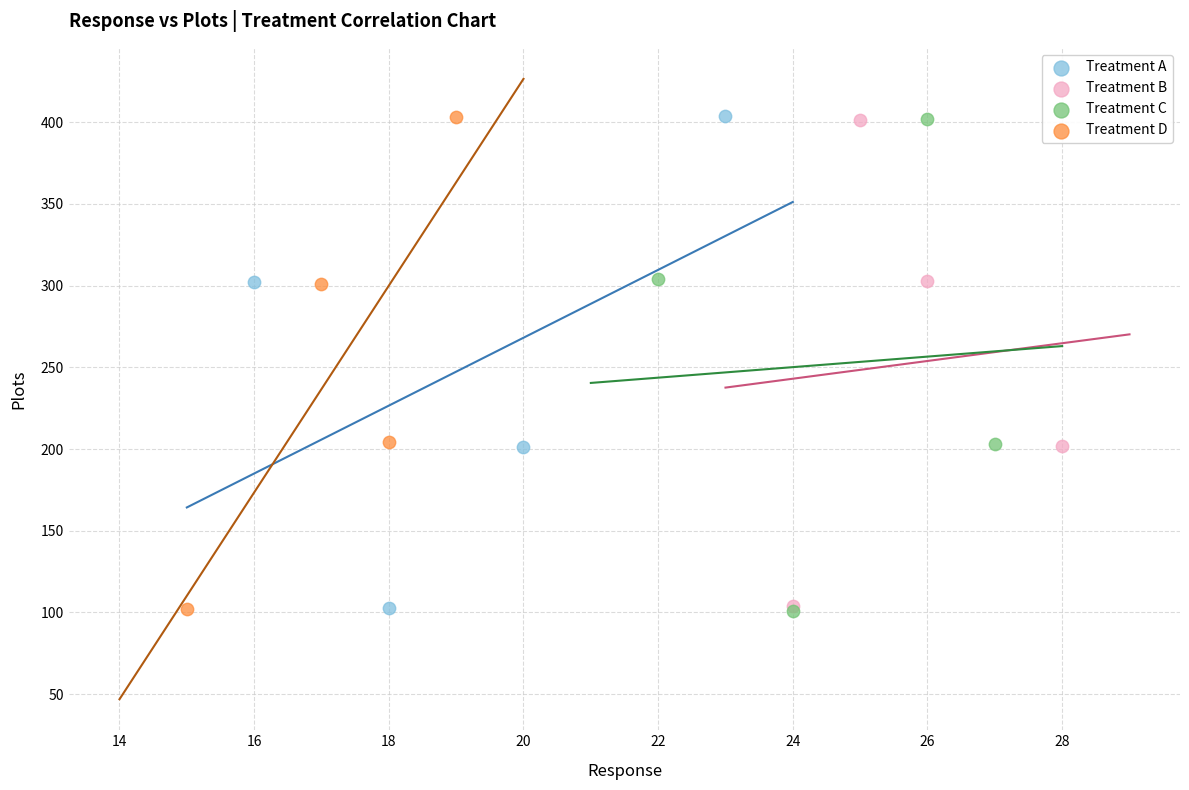

What are all the series names shown in the legend?

Treatment A, Treatment B, Treatment C, Treatment D